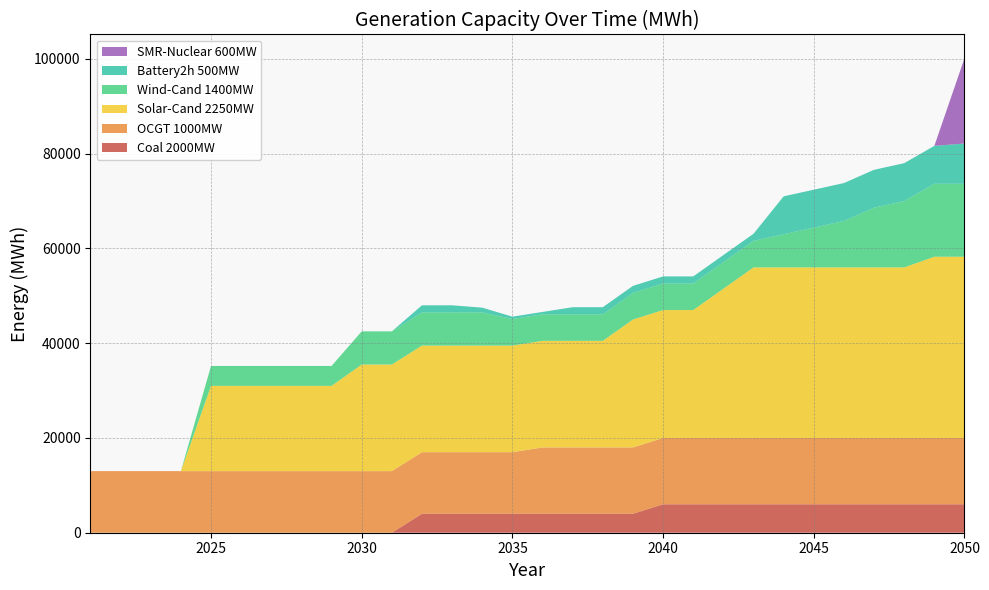

Reading right to left, list all the values displayed in this chart.

Coal 2000MW: 29=6000	28=6000	27=6000	26=6000	25=6000	24=6000	23=6000	22=6000	21=6000	20=6000	19=6000	18=4000	17=4000	16=4000	15=4000	14=4000	13=4000	12=4000	11=4000	10=0	9=0	8=0	7=0	6=0	5=0	4=0	3=0	2=0	1=0	0=0
OCGT 1000MW: 29=14000	28=14000	27=14000	26=14000	25=14000	24=14000	23=14000	22=14000	21=14000	20=14000	19=14000	18=14000	17=14000	16=14000	15=14000	14=13000	13=13000	12=13000	11=13000	10=13000	9=13000	8=13000	7=13000	6=13000	5=13000	4=13000	3=13000	2=13000	1=13000	0=13000
Solar-Cand 2250MW: 29=38250	28=38250	27=36000	26=36000	25=36000	24=36000	23=36000	22=36000	21=31500	20=27000	19=27000	18=27000	17=22500	16=22500	15=22500	14=22500	13=22500	12=22500	11=22500	10=22500	9=22500	8=18000	7=18000	6=18000	5=18000	4=18000	3=0	2=0	1=0	0=0
Wind-Cand 1400MW: 29=15400	28=15400	27=14000	26=12600	25=9800	24=8400	23=7000	22=5600	21=5600	20=5600	19=5600	18=5600	17=5600	16=5600	15=5600	14=5600	13=7000	12=7000	11=7000	10=7000	9=7000	8=4200	7=4200	6=4200	5=4200	4=4200	3=0	2=0	1=0	0=0
Battery2h 500MW: 29=8500	28=8000	27=8000	26=8000	25=8000	24=8000	23=8000	22=1500	21=1500	20=1500	19=1500	18=1500	17=1500	16=1500	15=500	14=500	13=1000	12=1500	11=1500	10=0	9=0	8=0	7=0	6=0	5=0	4=0	3=0	2=0	1=0	0=0
SMR-Nuclear 600MW: 29=18000	28=0	27=0	26=0	25=0	24=0	23=0	22=0	21=0	20=0	19=0	18=0	17=0	16=0	15=0	14=0	13=0	12=0	11=0	10=0	9=0	8=0	7=0	6=0	5=0	4=0	3=0	2=0	1=0	0=0